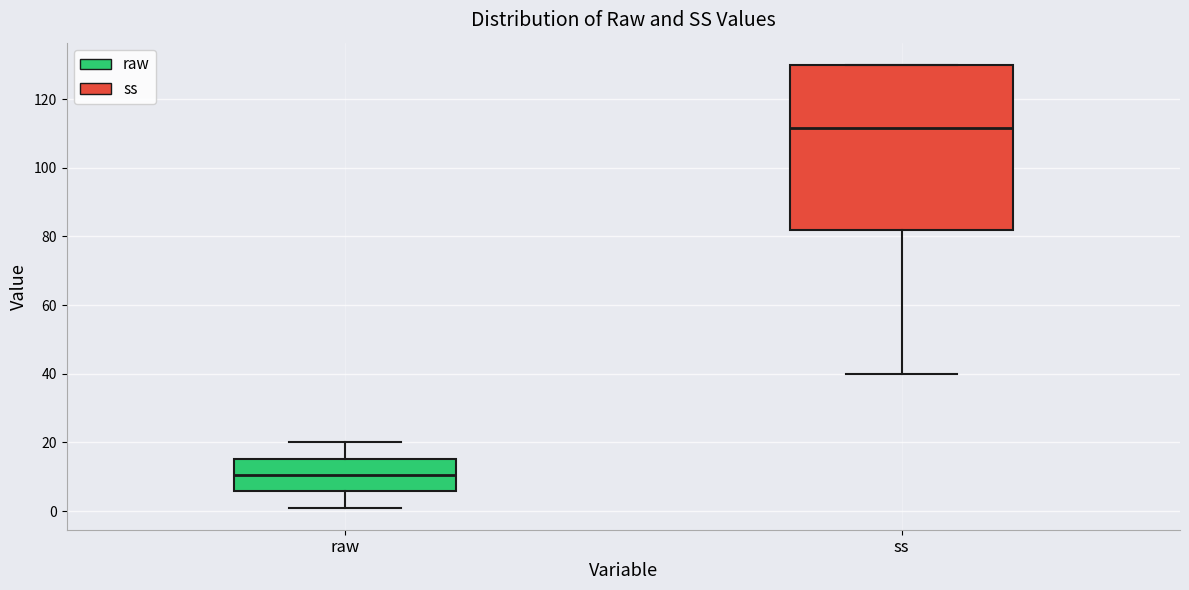

Reading left to right, read every box against the y-axis: the position of its median line, the range the box covers, and the ends of its whiskers. The values are not printed on the chart, so give them approximately, as read against the axis.

raw: median 10, box 6 to 16, whiskers 2 to 20
ss: median 112, box 82 to 130, whiskers 40 to 130